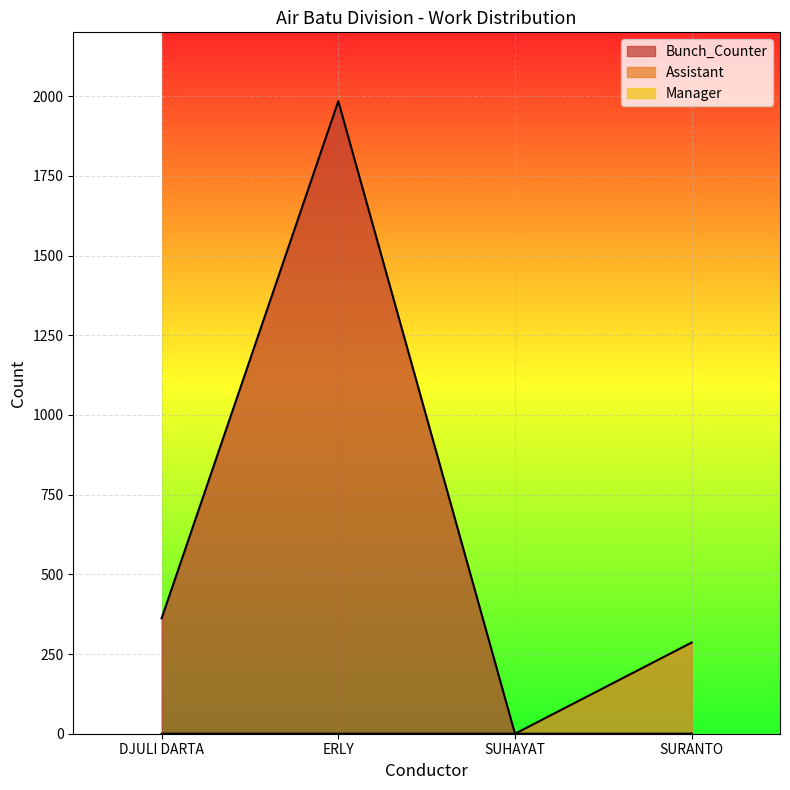

How many categories are shown in the chart?

4